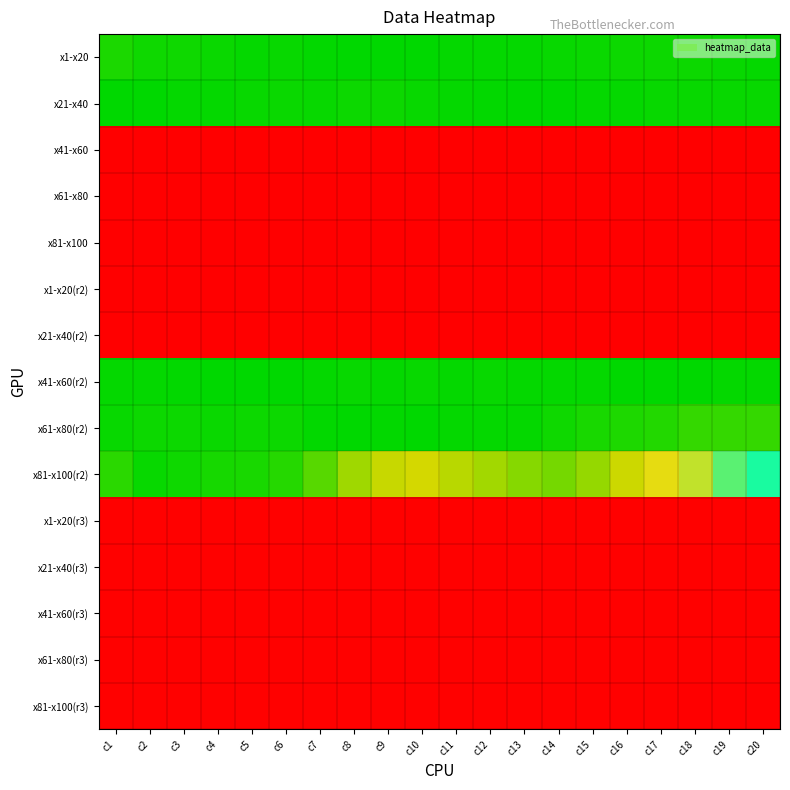

List the series in order of their peak value, lowest first.

x41-x60, x61-x80, x81-x100, x1-x20(r2), x21-x40(r2), x1-x20(r3), x21-x40(r3), x41-x60(r3), x61-x80(r3), x81-x100(r3), x81-x100(r2), x61-x80(r2), x1-x20, x21-x40, x41-x60(r2)